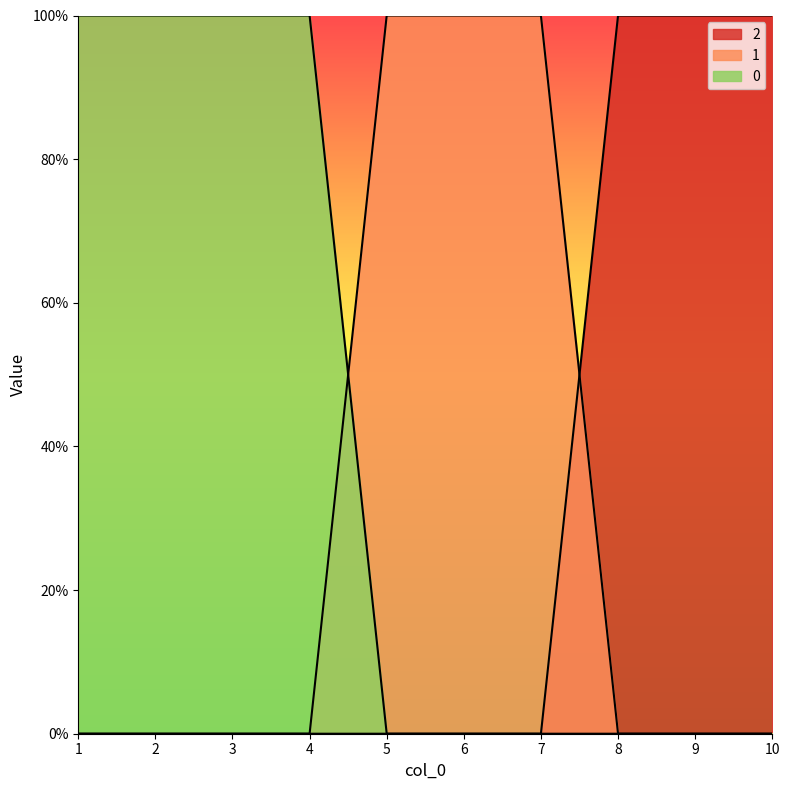

Which category has the highest value in the 0 series?

1